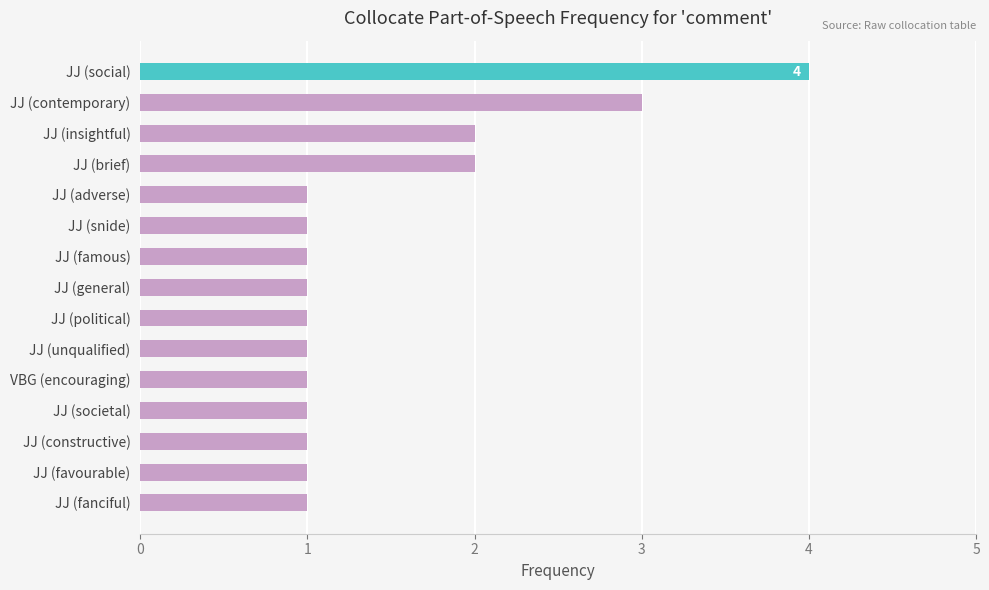

Approximately how many times larger is the value at JJ (societal) compared to JJ (general)?

1.0